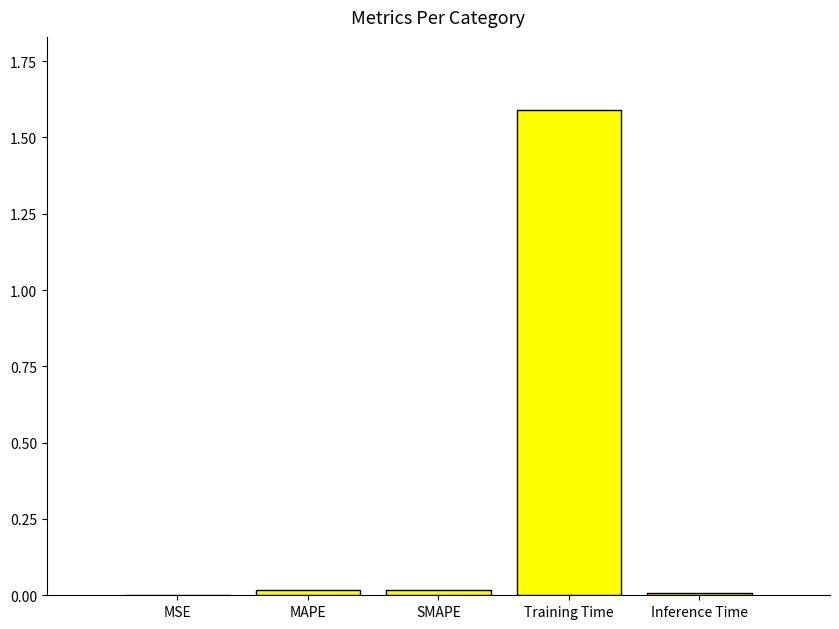

True or false: the data shows 0.0 at MSE.

True